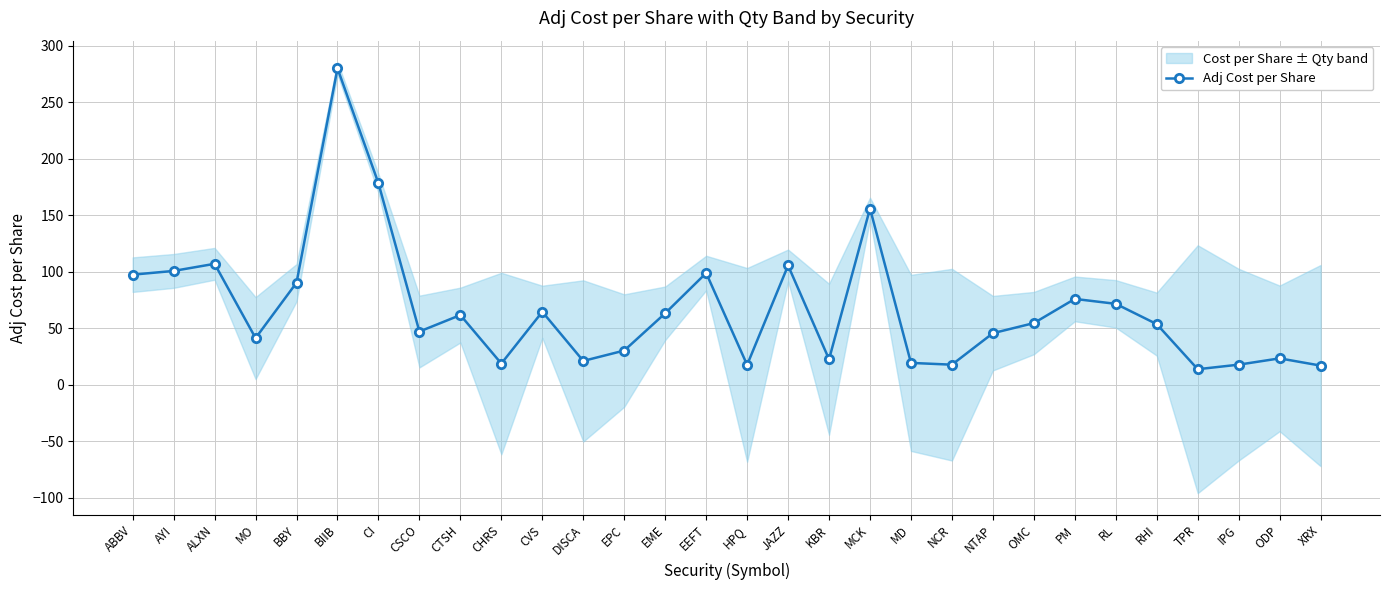

Reading right to left, transcribe all the data shown in this chart.

XRX=16.9	ODP=23.2	IPG=17.7	TPR=13.7	RHI=53.6	RL=71.6	PM=75.9	OMC=54.5	NTAP=45.6	NCR=17.7	MD=19.2	MCK=156.0	KBR=22.4	JAZZ=105.5	HPQ=17.5	EEFT=98.8	EME=63.2	EPC=30.2	DISCA=21.0	CVS=64.5	CHRS=18.7	CTSH=61.6	CSCO=47.0	CI=178.3	BIIB=280.2	BBY=90.3	MO=41.2	ALXN=107.0	AYI=100.7	ABBV=97.4